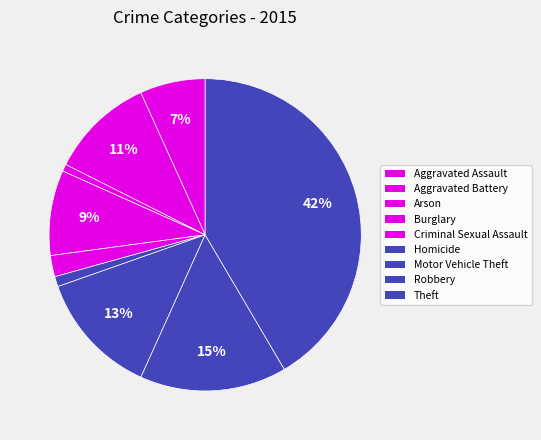

Which category has the smallest portion of the pie?

Arson